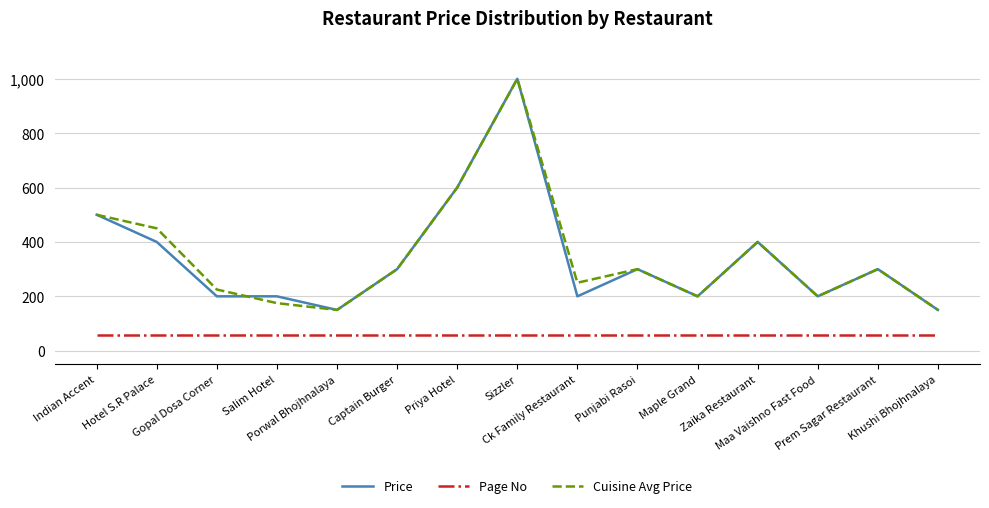

Reading right to left, transcribe all the data shown in this chart.

Price: Khushi Bhojhnalaya=150	Prem Sagar Restaurant=300	Maa Vaishno Fast Food=200	Zaika Restaurant=400	Maple Grand=200	Punjabi Rasoi=300	Ck Family Restaurant=200	Sizzler=1000	Priya Hotel=600	Captain Burger=300	Porwal Bhojhnalaya=150	Salim Hotel=200	Gopal Dosa Corner=200	Hotel S.R Palace=400	Indian Accent=500
Page No: Khushi Bhojhnalaya=57	Prem Sagar Restaurant=57	Maa Vaishno Fast Food=57	Zaika Restaurant=57	Maple Grand=57	Punjabi Rasoi=57	Ck Family Restaurant=57	Sizzler=57	Priya Hotel=57	Captain Burger=57	Porwal Bhojhnalaya=57	Salim Hotel=57	Gopal Dosa Corner=57	Hotel S.R Palace=57	Indian Accent=57
Cuisine Avg Price: Khushi Bhojhnalaya=150	Prem Sagar Restaurant=300	Maa Vaishno Fast Food=200	Zaika Restaurant=400	Maple Grand=200	Punjabi Rasoi=300	Ck Family Restaurant=250	Sizzler=1000	Priya Hotel=600	Captain Burger=300	Porwal Bhojhnalaya=150	Salim Hotel=175	Gopal Dosa Corner=225	Hotel S.R Palace=450	Indian Accent=500